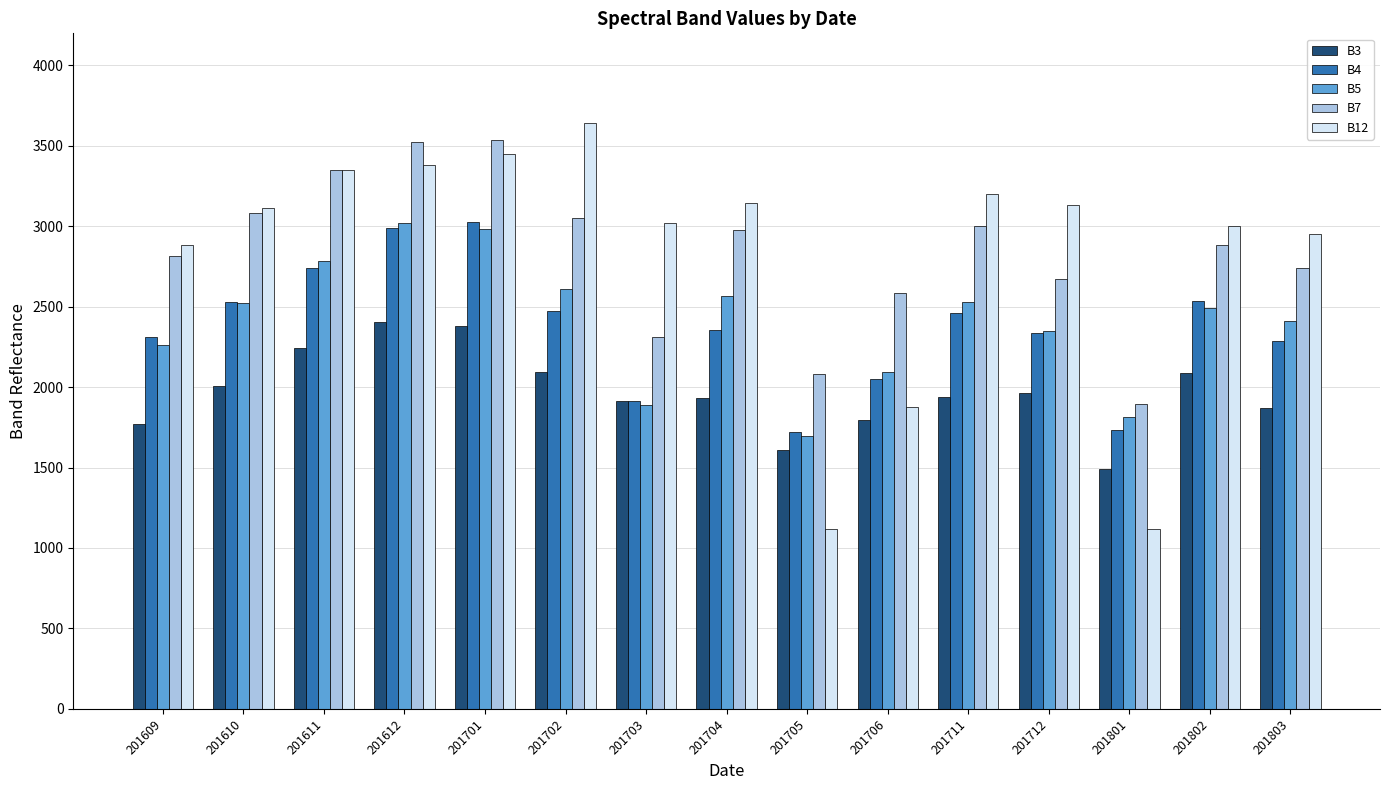

What is the average value of the B12 series?

2826